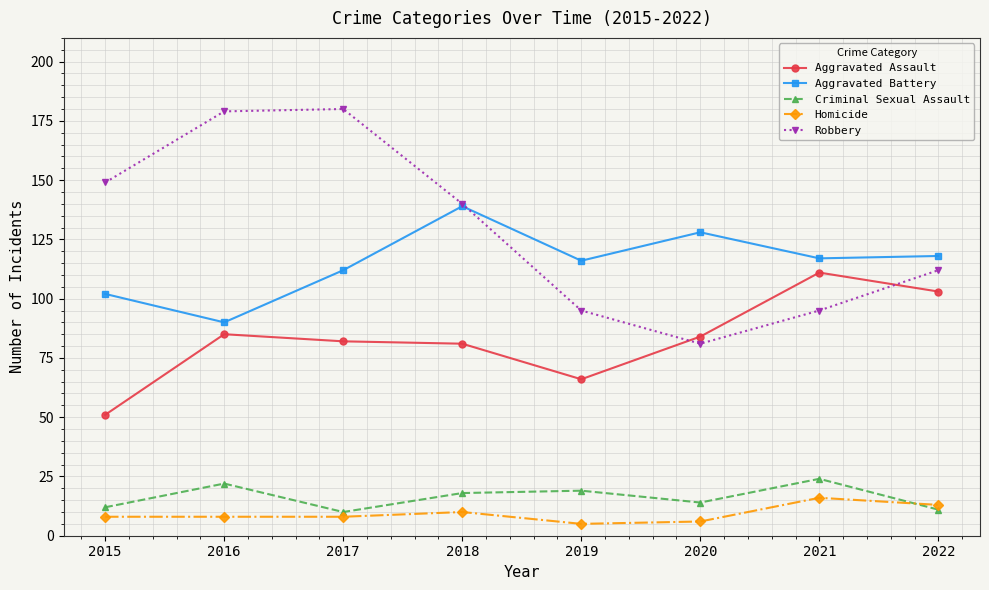

The value of Aggravated Battery at 2021 is 183. True or false?

False